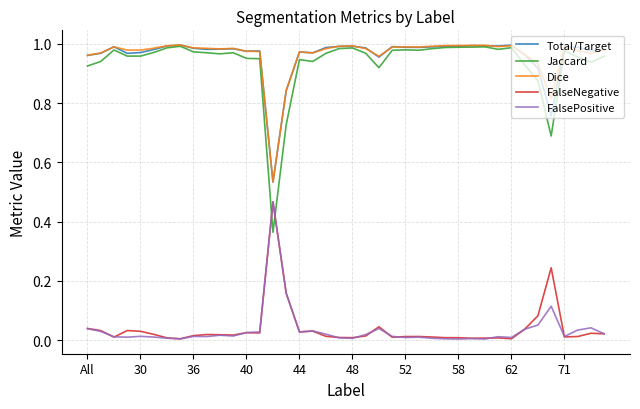

True or false: FalsePositive and Jaccard cross at least once.

True